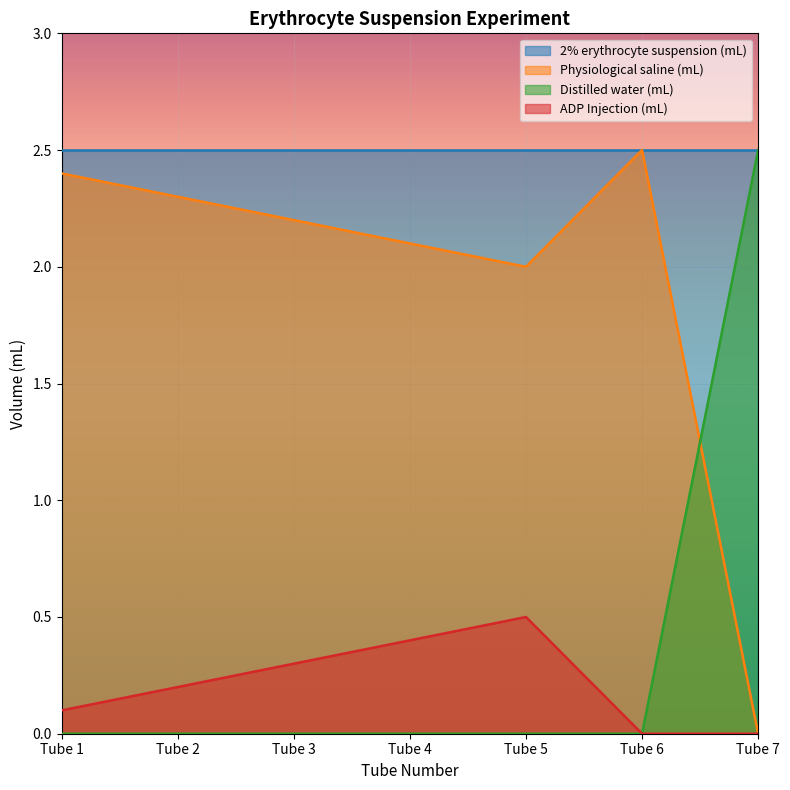

Does the chart display data point markers on the line(s)?

No